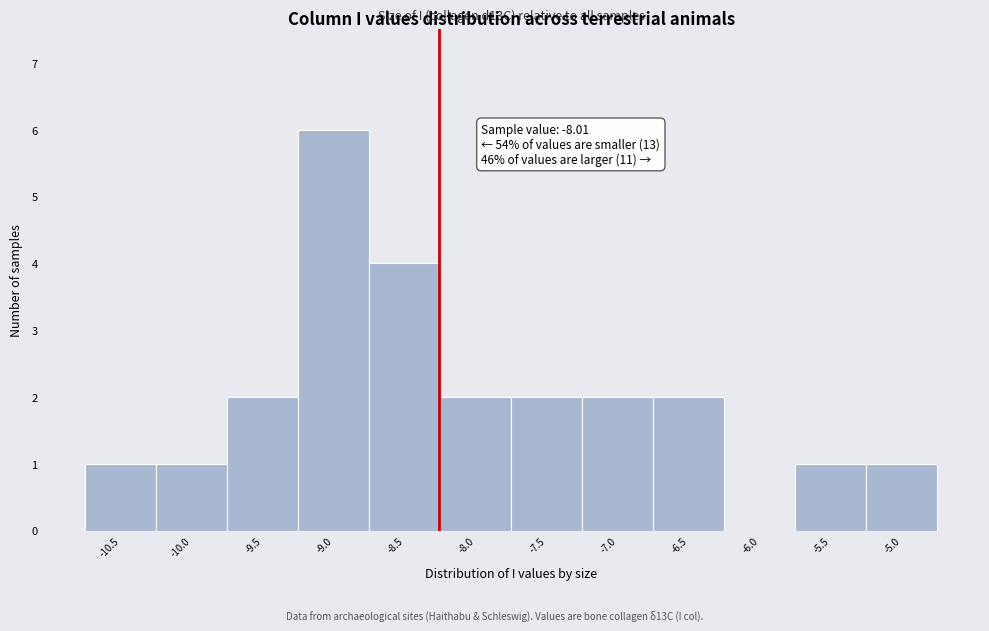

Reading right to left, extract all data points from this chart.

-5.0=1	-5.5=1	-6.0=0	-6.5=2	-7.0=2	-7.5=2	-8.0=2	-8.5=4	-9.0=6	-9.5=2	-10.0=1	-10.5=1